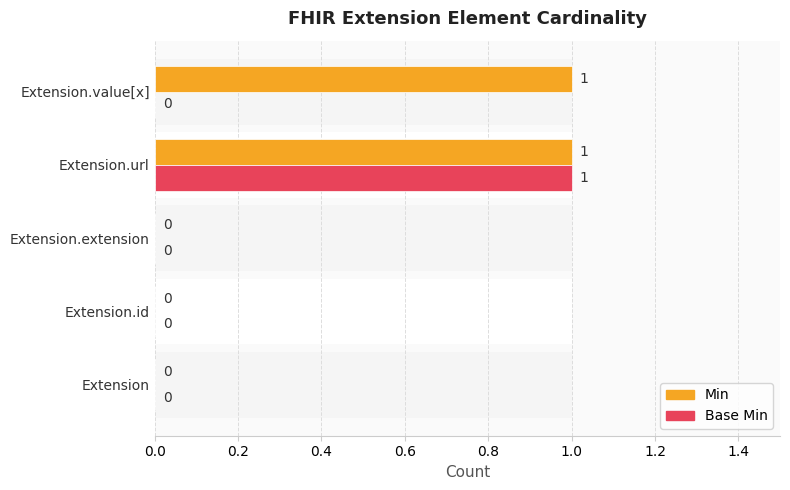

Reading left to right, extract all data points from this chart.

Min: 0	0	0	1	1
Base Min: 0	0	0	1	0